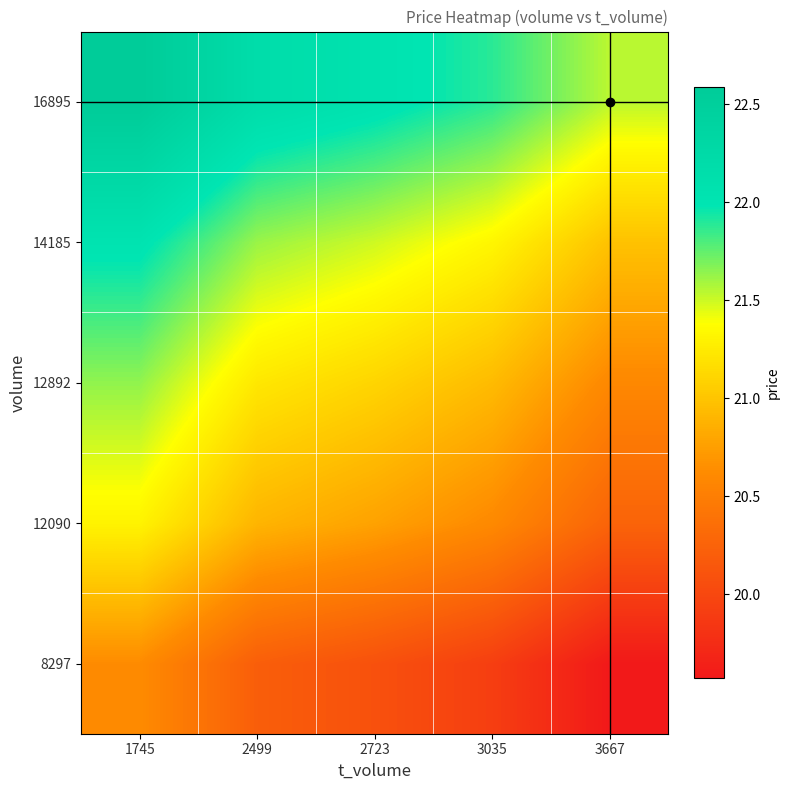

What is the difference between the highest and lowest values at 2499?

2.0